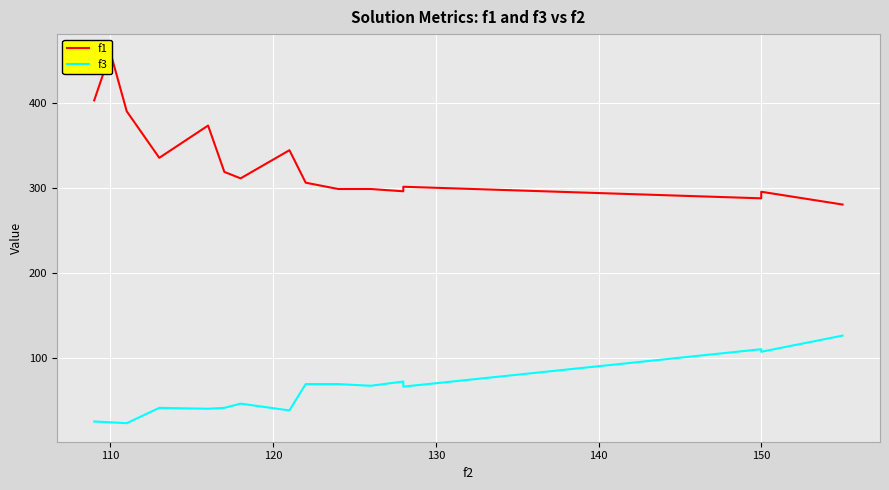

What is the maximum value shown in the chart?

458.8